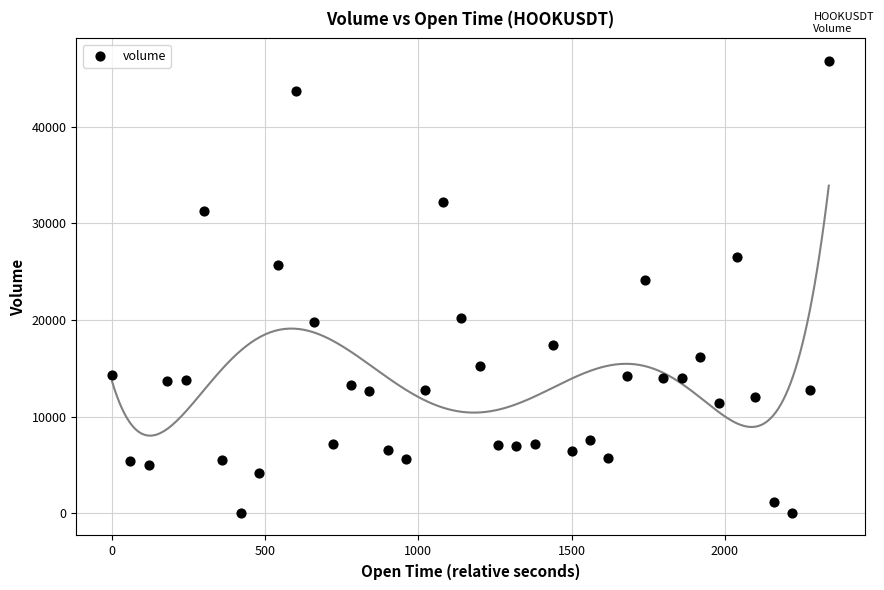

What Y value in the scatter plot is closest to 23416?

24089.8